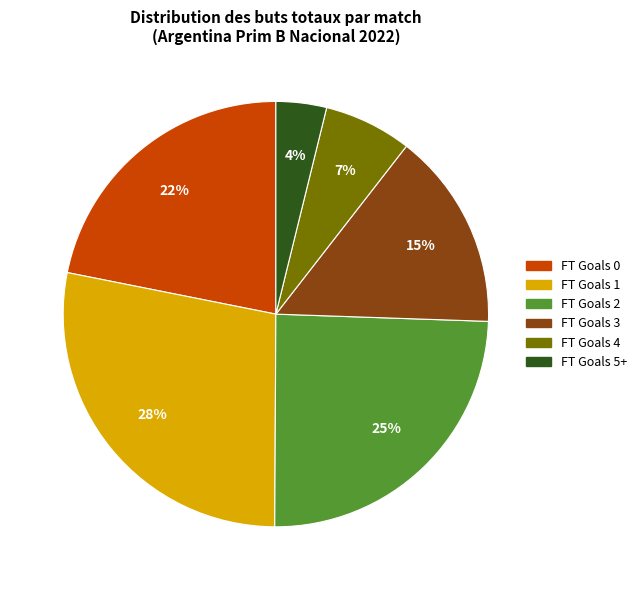

To the nearest percent, what is the difference between the FT Goals 1 and FT Goals 3 slice percentages?

13%